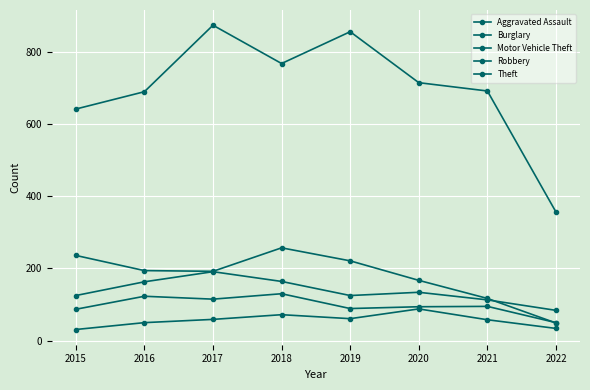

Does the chart have visible grid lines?

Yes